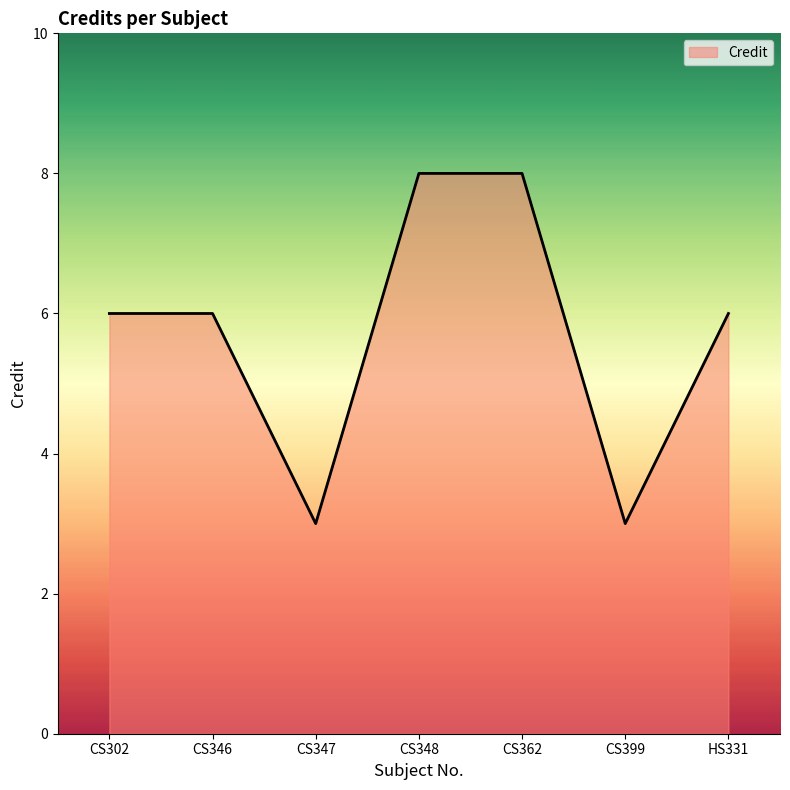

How many lines are shown in the chart?

1